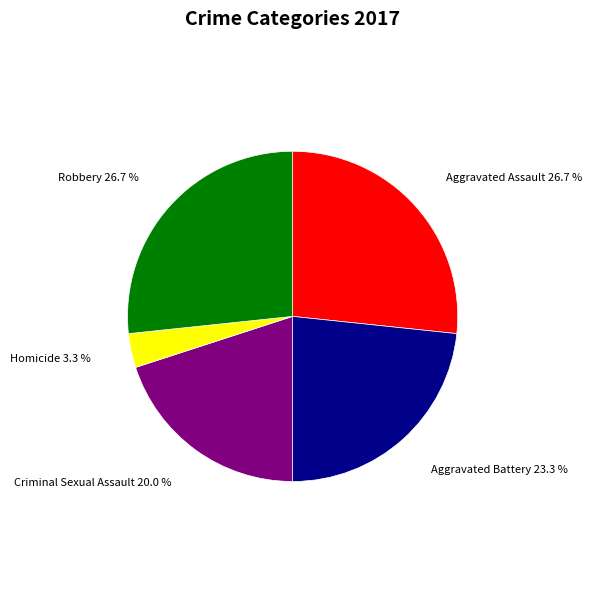

Count the number of slices in the pie.

5